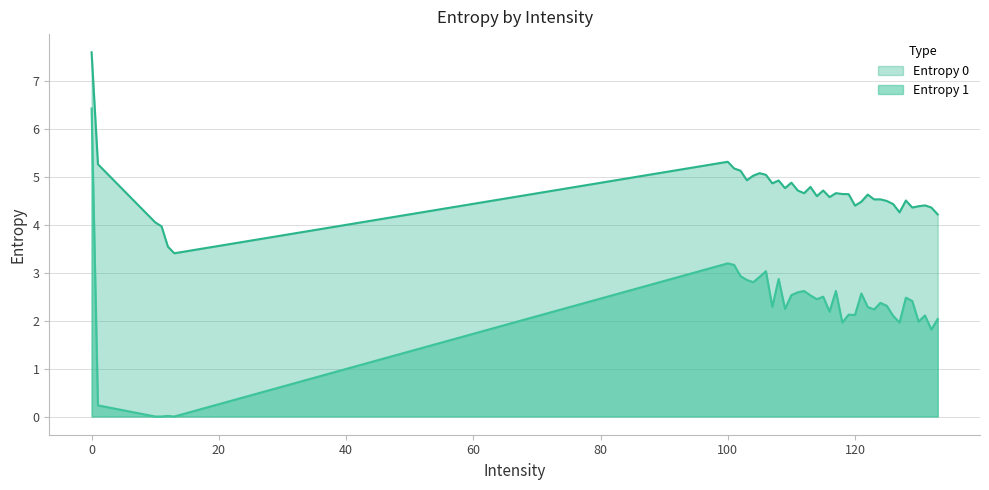

Which series has the largest total across all categories?

Entropy 0